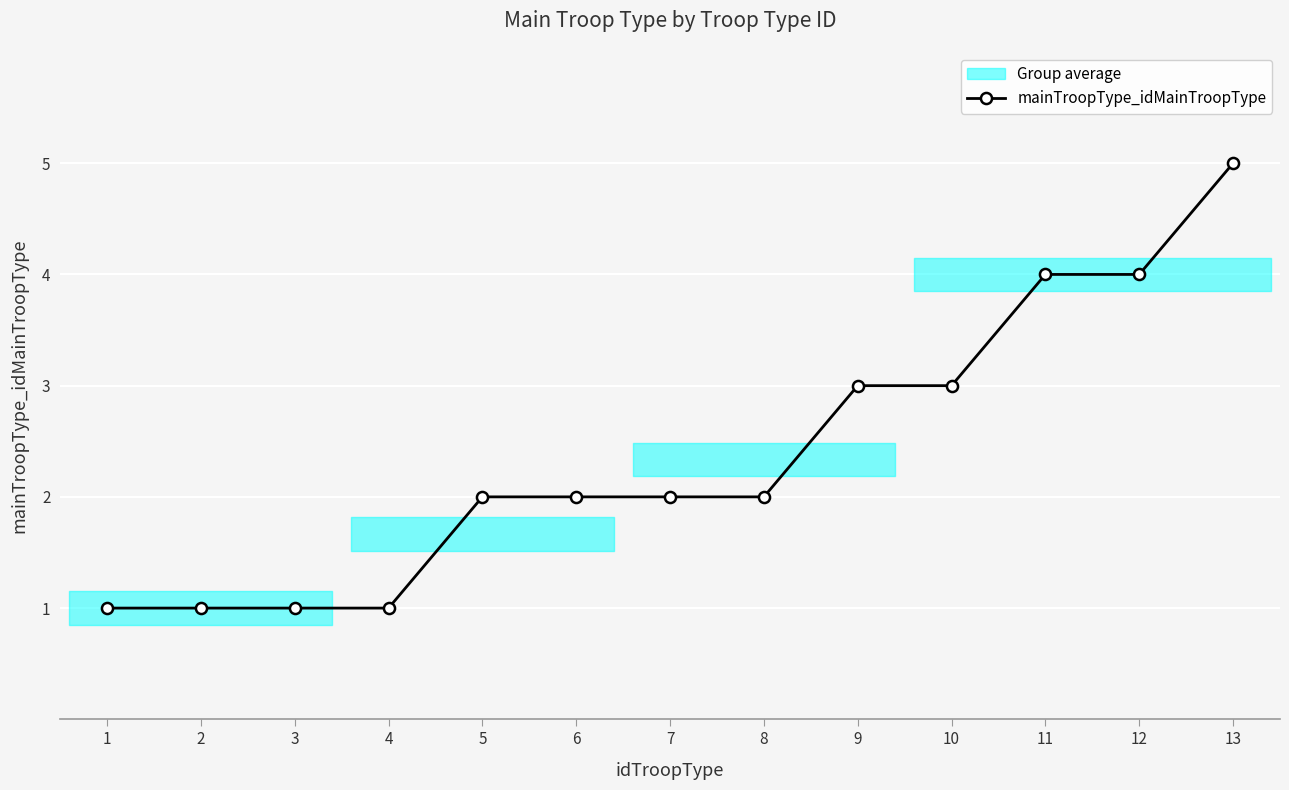

Is this an area chart (filled region under the line)?

No